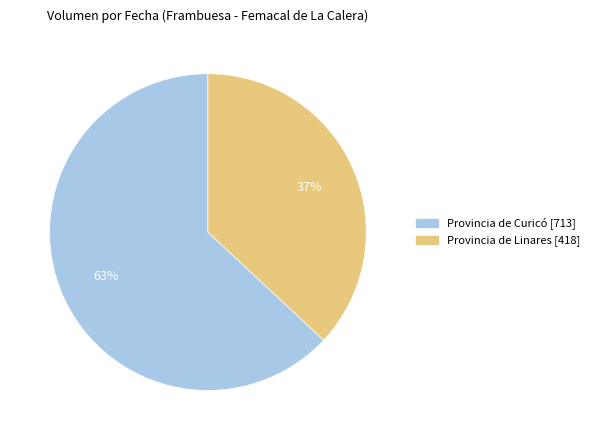

Is there any slice that represents more than half of the pie?

Yes